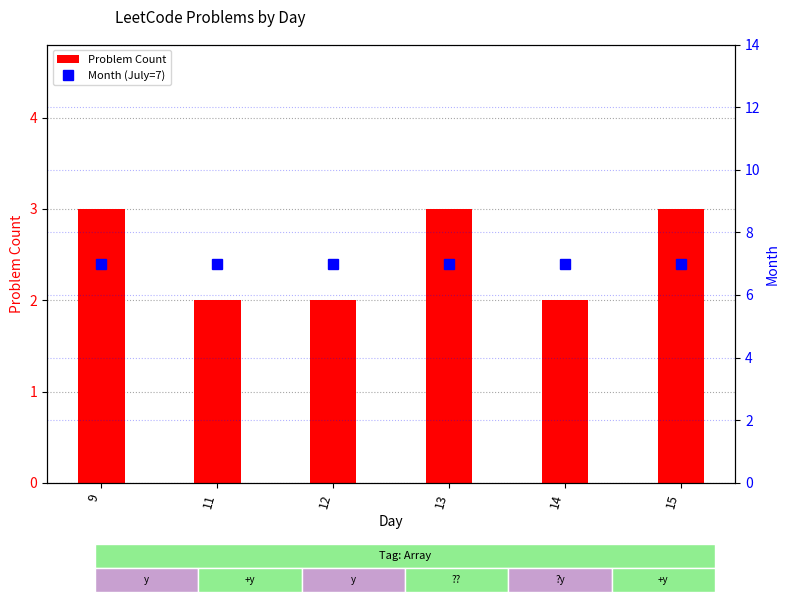

What value does the Problem Count series have at 15?

3